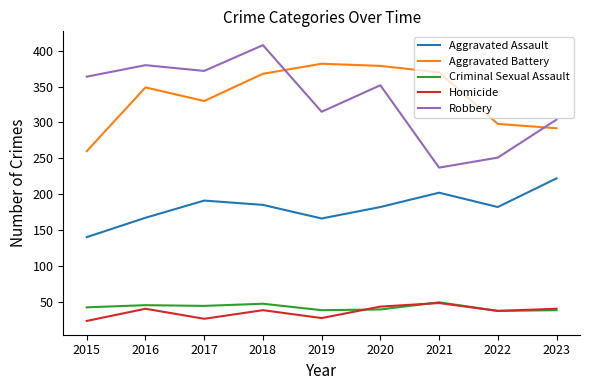

How many lines are shown in the chart?

5